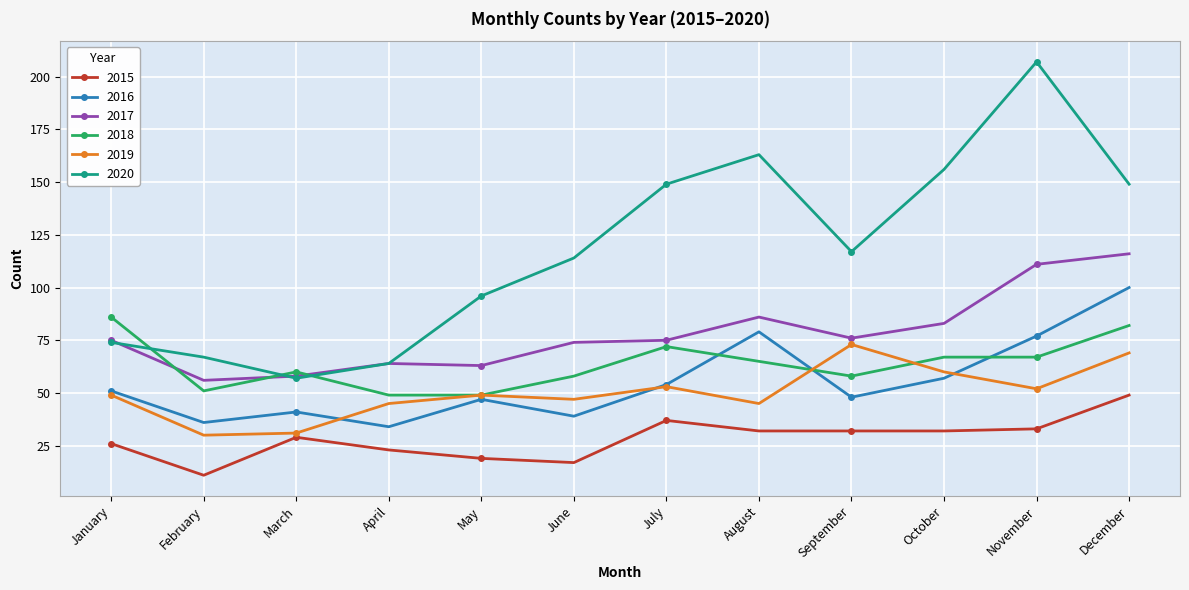

How many data points does each series have?

12